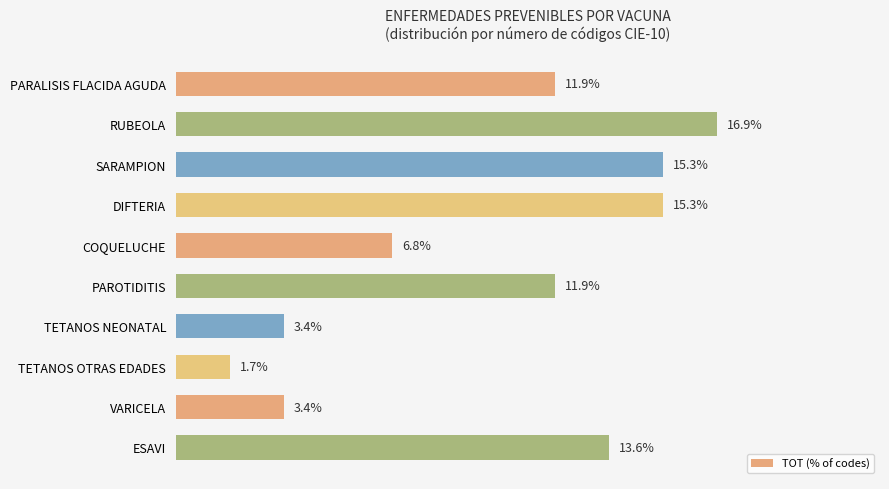

Which category has the highest value across all series?

RUBEOLA